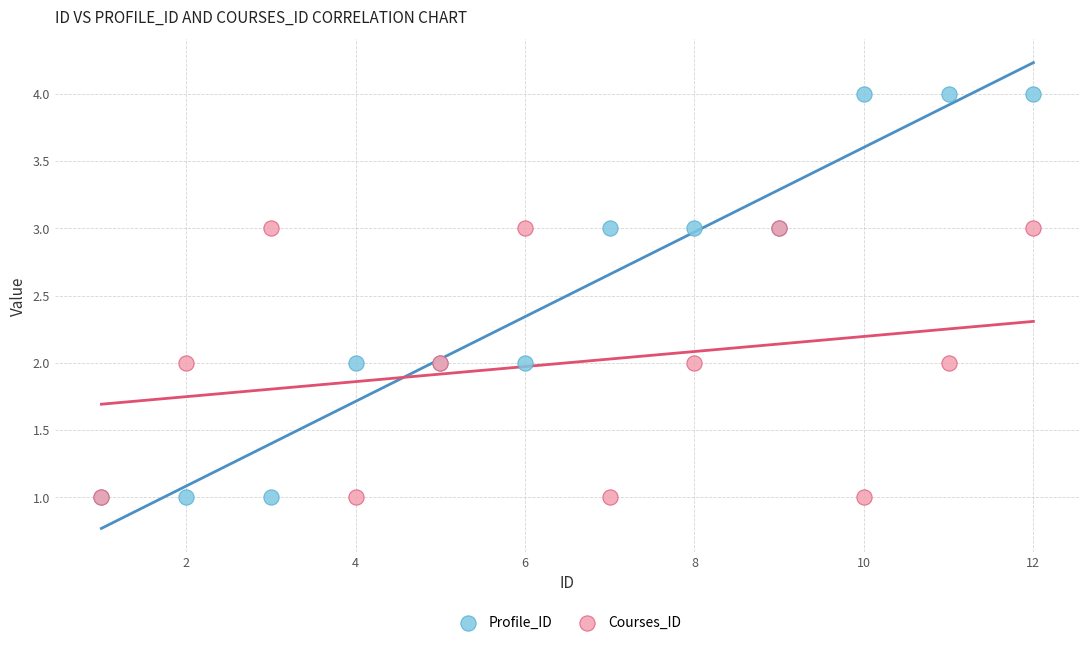

Which series contains the highest Y value?

Profile_ID